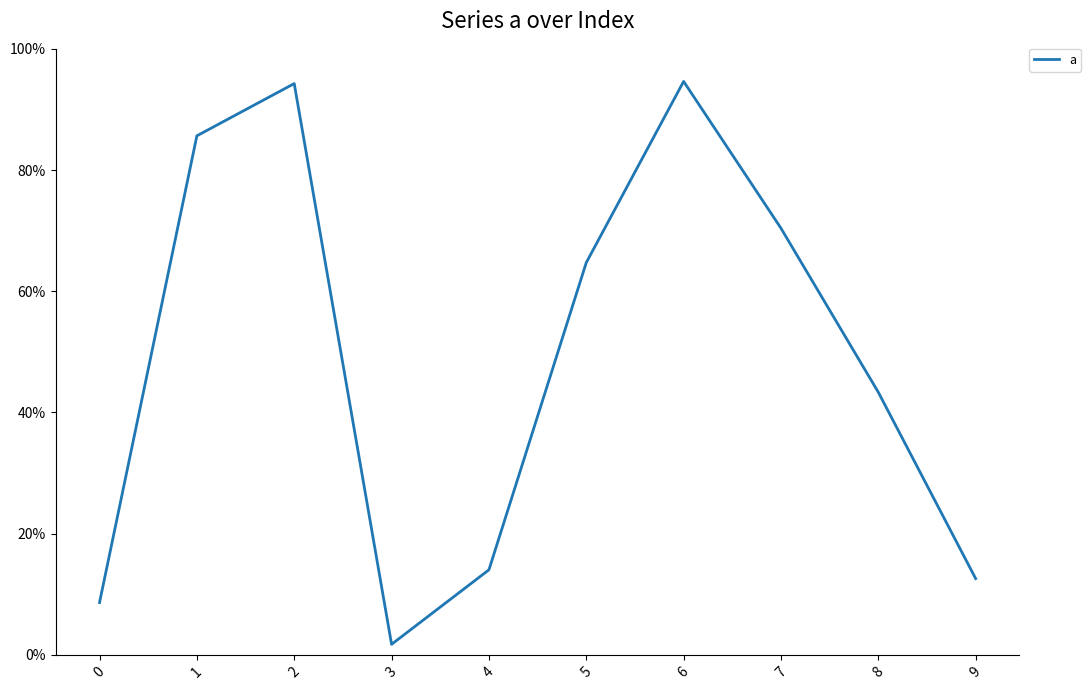

Does the chart have visible grid lines?

No